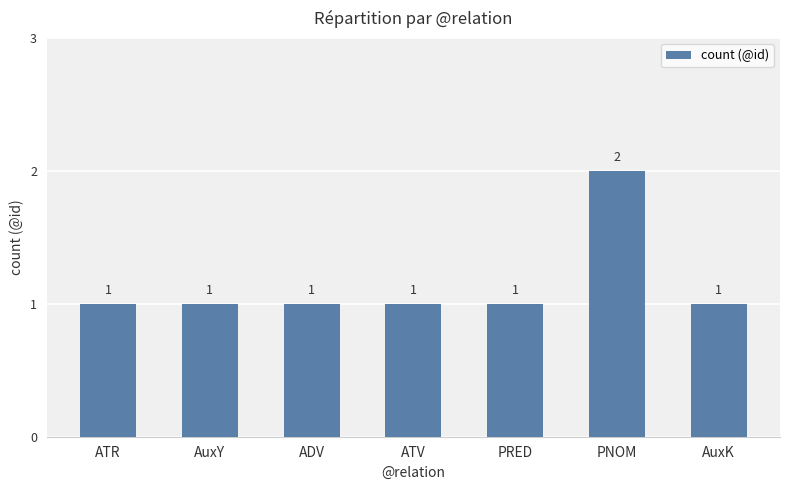

Which label corresponds to the largest value in the chart?

PNOM